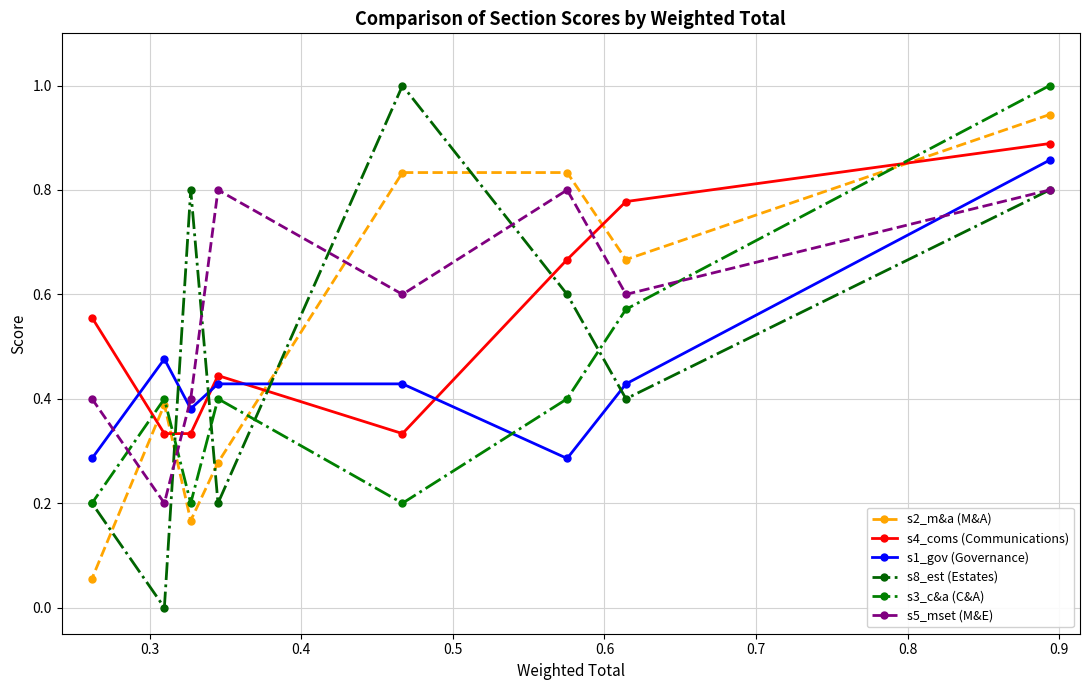

True or false: s1_gov (Governance) and s8_est (Estates) intersect in this chart.

True